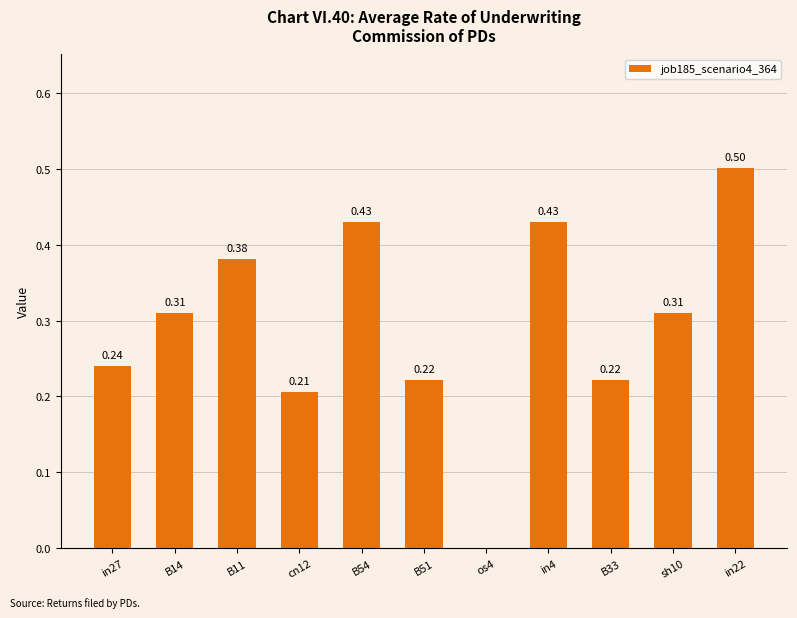

Between B11 and sh10, which is larger?

B11